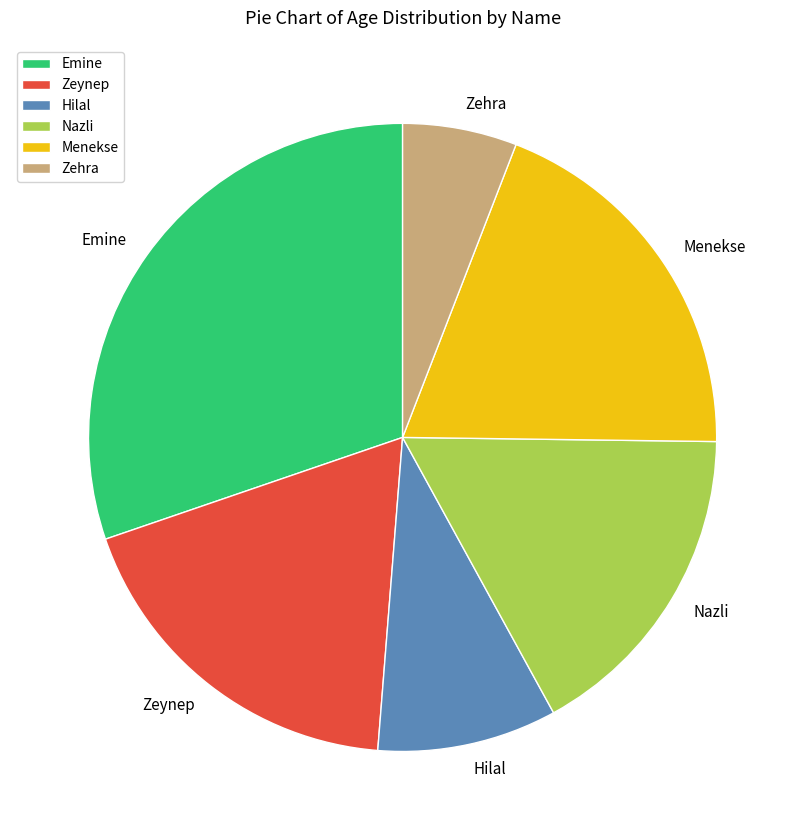

Which slice is the largest?

Emine